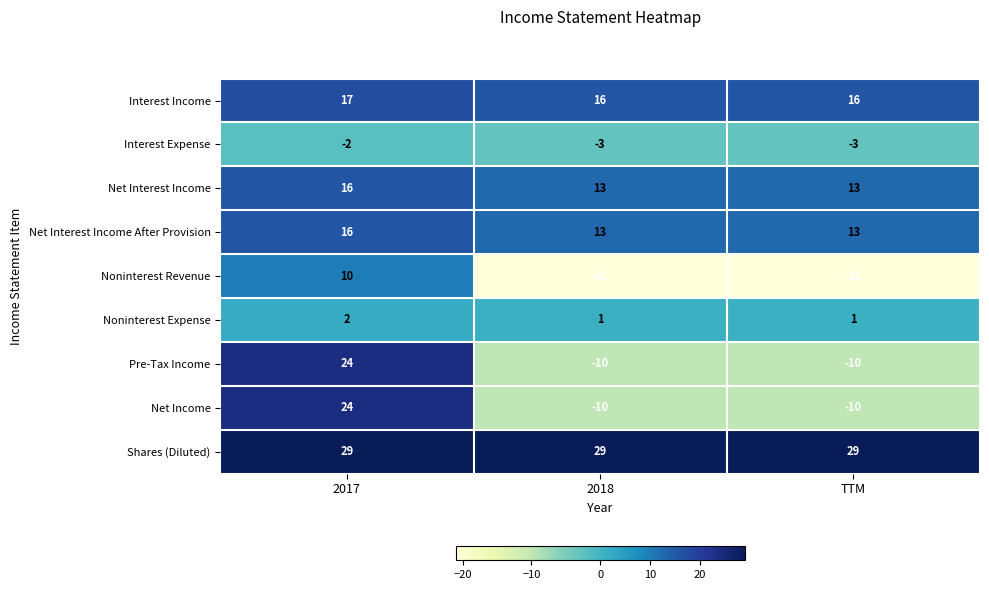

What is the maximum value for Interest Income?

17